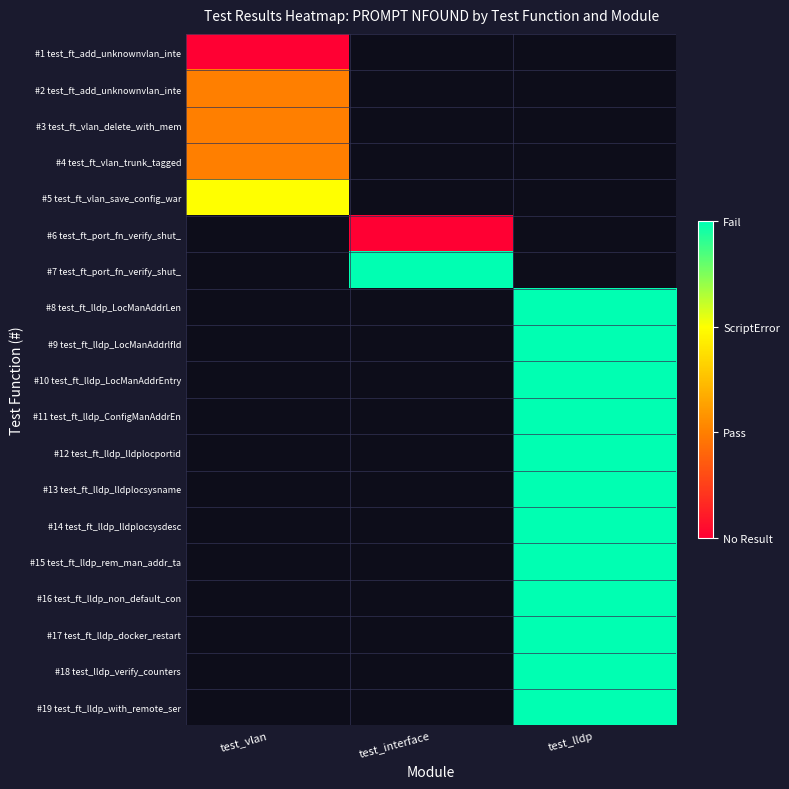

The value of #17 test_ft_lldp_docker_restart at test_lldp is 3.9. True or false?

False